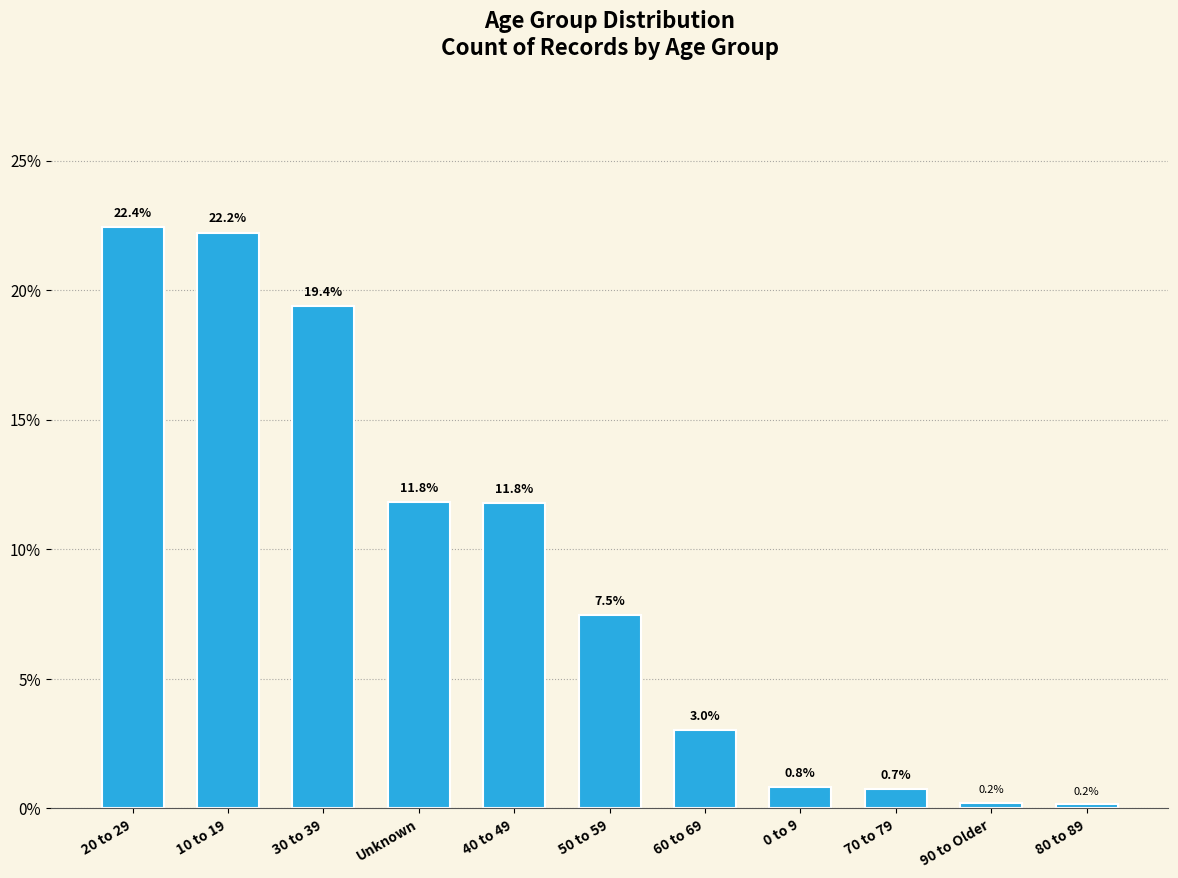

What is the value of the 3rd bar from the left?

19.4